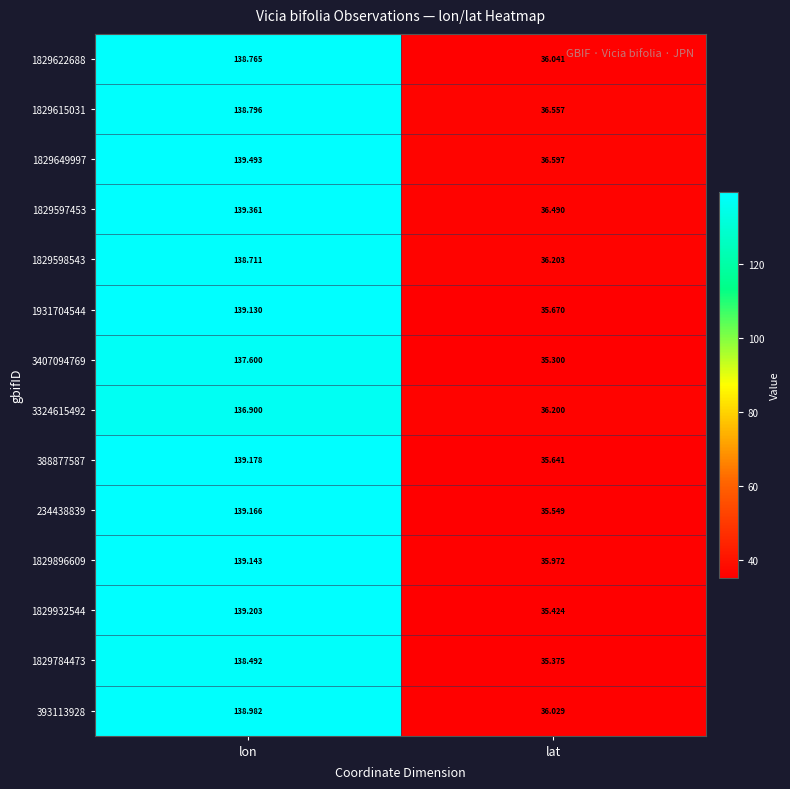

At which category is the sum across all series the highest?

lon